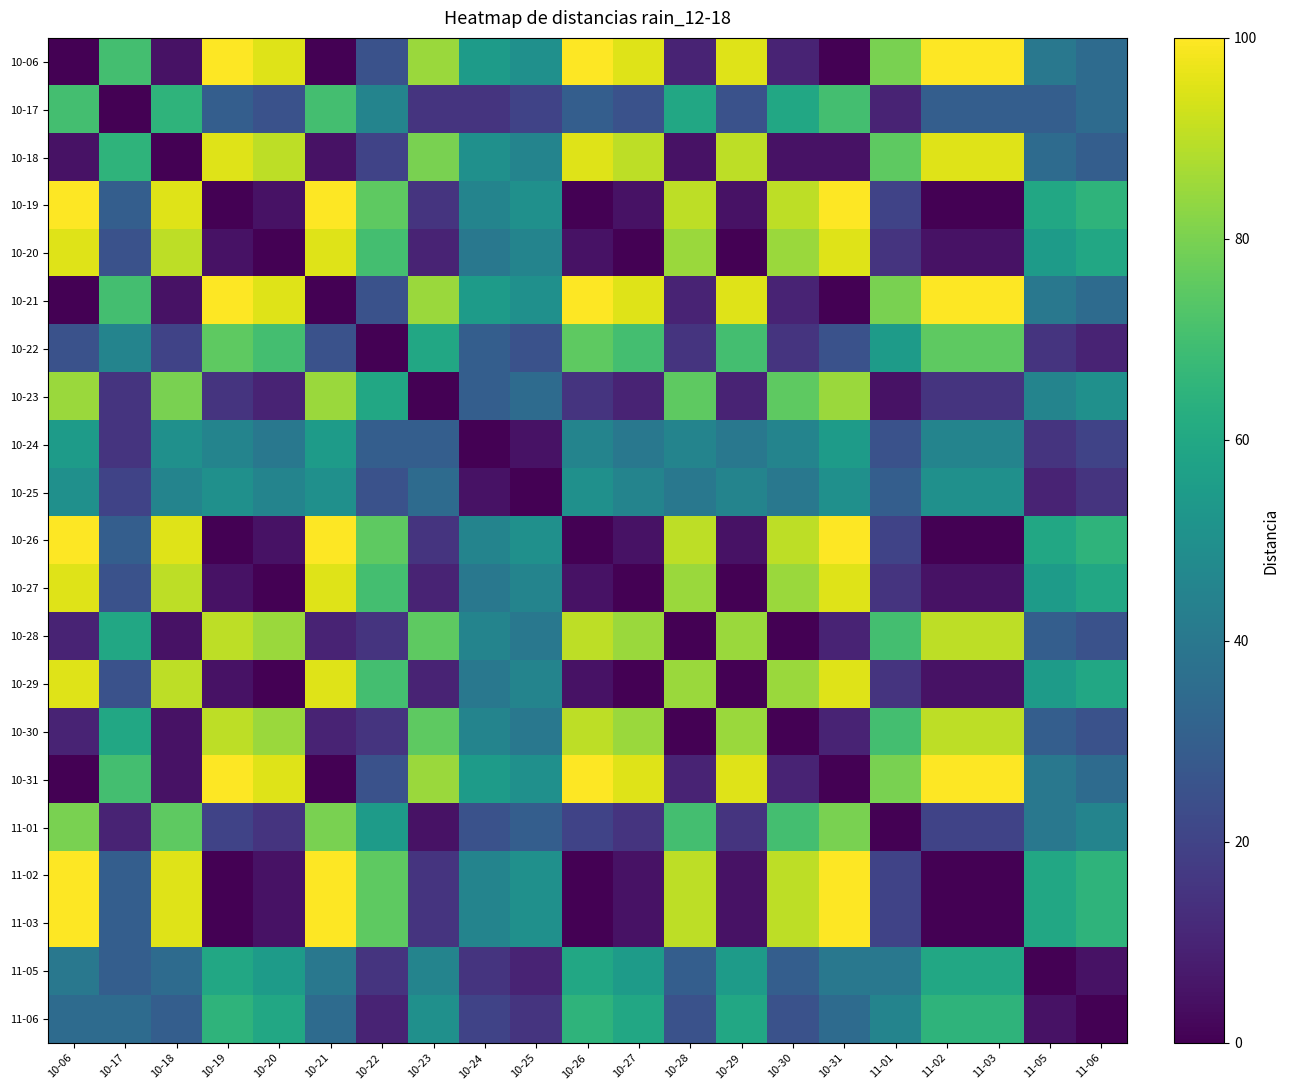

Reading right to left, extract all data points from this chart.

10-06: 11-06=35	11-05=40	11-03=100	11-02=100	11-01=80	10-31=0	10-30=10	10-29=95	10-28=10	10-27=95	10-26=100	10-25=50	10-24=55	10-23=85	10-22=25	10-21=0	10-20=95	10-19=100	10-18=5	10-17=70	10-06=0
10-17: 11-06=35	11-05=30	11-03=30	11-02=30	11-01=10	10-31=70	10-30=60	10-29=25	10-28=60	10-27=25	10-26=30	10-25=20	10-24=15	10-23=15	10-22=45	10-21=70	10-20=25	10-19=30	10-18=65	10-17=0	10-06=70
10-18: 11-06=30	11-05=35	11-03=95	11-02=95	11-01=75	10-31=5	10-30=5	10-29=90	10-28=5	10-27=90	10-26=95	10-25=45	10-24=50	10-23=80	10-22=20	10-21=5	10-20=90	10-19=95	10-18=0	10-17=65	10-06=5
10-19: 11-06=65	11-05=60	11-03=0	11-02=0	11-01=20	10-31=100	10-30=90	10-29=5	10-28=90	10-27=5	10-26=0	10-25=50	10-24=45	10-23=15	10-22=75	10-21=100	10-20=5	10-19=0	10-18=95	10-17=30	10-06=100
10-20: 11-06=60	11-05=55	11-03=5	11-02=5	11-01=15	10-31=95	10-30=85	10-29=0	10-28=85	10-27=0	10-26=5	10-25=45	10-24=40	10-23=10	10-22=70	10-21=95	10-20=0	10-19=5	10-18=90	10-17=25	10-06=95
10-21: 11-06=35	11-05=40	11-03=100	11-02=100	11-01=80	10-31=0	10-30=10	10-29=95	10-28=10	10-27=95	10-26=100	10-25=50	10-24=55	10-23=85	10-22=25	10-21=0	10-20=95	10-19=100	10-18=5	10-17=70	10-06=0
10-22: 11-06=10	11-05=15	11-03=75	11-02=75	11-01=55	10-31=25	10-30=15	10-29=70	10-28=15	10-27=70	10-26=75	10-25=25	10-24=30	10-23=60	10-22=0	10-21=25	10-20=70	10-19=75	10-18=20	10-17=45	10-06=25
10-23: 11-06=50	11-05=45	11-03=15	11-02=15	11-01=5	10-31=85	10-30=75	10-29=10	10-28=75	10-27=10	10-26=15	10-25=35	10-24=30	10-23=0	10-22=60	10-21=85	10-20=10	10-19=15	10-18=80	10-17=15	10-06=85
10-24: 11-06=20	11-05=15	11-03=45	11-02=45	11-01=25	10-31=55	10-30=45	10-29=40	10-28=45	10-27=40	10-26=45	10-25=5	10-24=0	10-23=30	10-22=30	10-21=55	10-20=40	10-19=45	10-18=50	10-17=15	10-06=55
10-25: 11-06=15	11-05=10	11-03=50	11-02=50	11-01=30	10-31=50	10-30=40	10-29=45	10-28=40	10-27=45	10-26=50	10-25=0	10-24=5	10-23=35	10-22=25	10-21=50	10-20=45	10-19=50	10-18=45	10-17=20	10-06=50
10-26: 11-06=65	11-05=60	11-03=0	11-02=0	11-01=20	10-31=100	10-30=90	10-29=5	10-28=90	10-27=5	10-26=0	10-25=50	10-24=45	10-23=15	10-22=75	10-21=100	10-20=5	10-19=0	10-18=95	10-17=30	10-06=100
10-27: 11-06=60	11-05=55	11-03=5	11-02=5	11-01=15	10-31=95	10-30=85	10-29=0	10-28=85	10-27=0	10-26=5	10-25=45	10-24=40	10-23=10	10-22=70	10-21=95	10-20=0	10-19=5	10-18=90	10-17=25	10-06=95
10-28: 11-06=25	11-05=30	11-03=90	11-02=90	11-01=70	10-31=10	10-30=0	10-29=85	10-28=0	10-27=85	10-26=90	10-25=40	10-24=45	10-23=75	10-22=15	10-21=10	10-20=85	10-19=90	10-18=5	10-17=60	10-06=10
10-29: 11-06=60	11-05=55	11-03=5	11-02=5	11-01=15	10-31=95	10-30=85	10-29=0	10-28=85	10-27=0	10-26=5	10-25=45	10-24=40	10-23=10	10-22=70	10-21=95	10-20=0	10-19=5	10-18=90	10-17=25	10-06=95
10-30: 11-06=25	11-05=30	11-03=90	11-02=90	11-01=70	10-31=10	10-30=0	10-29=85	10-28=0	10-27=85	10-26=90	10-25=40	10-24=45	10-23=75	10-22=15	10-21=10	10-20=85	10-19=90	10-18=5	10-17=60	10-06=10
10-31: 11-06=35	11-05=40	11-03=100	11-02=100	11-01=80	10-31=0	10-30=10	10-29=95	10-28=10	10-27=95	10-26=100	10-25=50	10-24=55	10-23=85	10-22=25	10-21=0	10-20=95	10-19=100	10-18=5	10-17=70	10-06=0
11-01: 11-06=45	11-05=40	11-03=20	11-02=20	11-01=0	10-31=80	10-30=70	10-29=15	10-28=70	10-27=15	10-26=20	10-25=30	10-24=25	10-23=5	10-22=55	10-21=80	10-20=15	10-19=20	10-18=75	10-17=10	10-06=80
11-02: 11-06=65	11-05=60	11-03=0	11-02=0	11-01=20	10-31=100	10-30=90	10-29=5	10-28=90	10-27=5	10-26=0	10-25=50	10-24=45	10-23=15	10-22=75	10-21=100	10-20=5	10-19=0	10-18=95	10-17=30	10-06=100
11-03: 11-06=65	11-05=60	11-03=0	11-02=0	11-01=20	10-31=100	10-30=90	10-29=5	10-28=90	10-27=5	10-26=0	10-25=50	10-24=45	10-23=15	10-22=75	10-21=100	10-20=5	10-19=0	10-18=95	10-17=30	10-06=100
11-05: 11-06=5	11-05=0	11-03=60	11-02=60	11-01=40	10-31=40	10-30=30	10-29=55	10-28=30	10-27=55	10-26=60	10-25=10	10-24=15	10-23=45	10-22=15	10-21=40	10-20=55	10-19=60	10-18=35	10-17=30	10-06=40
11-06: 11-06=0	11-05=5	11-03=65	11-02=65	11-01=45	10-31=35	10-30=25	10-29=60	10-28=25	10-27=60	10-26=65	10-25=15	10-24=20	10-23=50	10-22=10	10-21=35	10-20=60	10-19=65	10-18=30	10-17=35	10-06=35